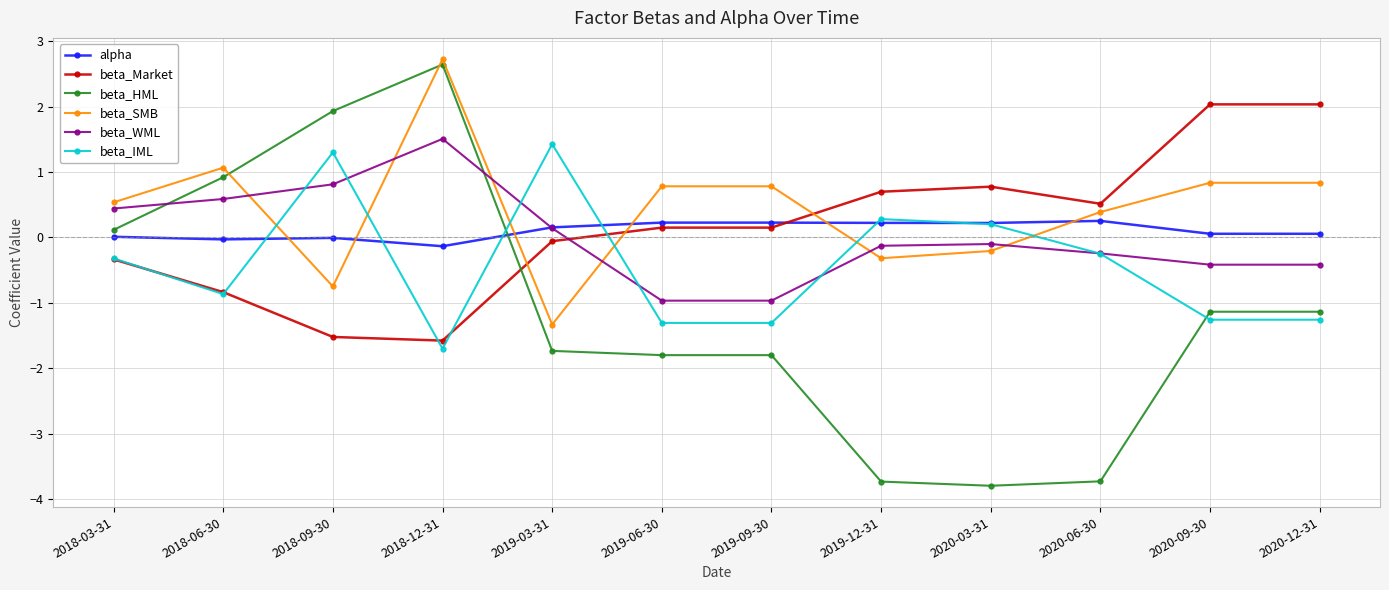

What position from the left is 2018-03-31?

1